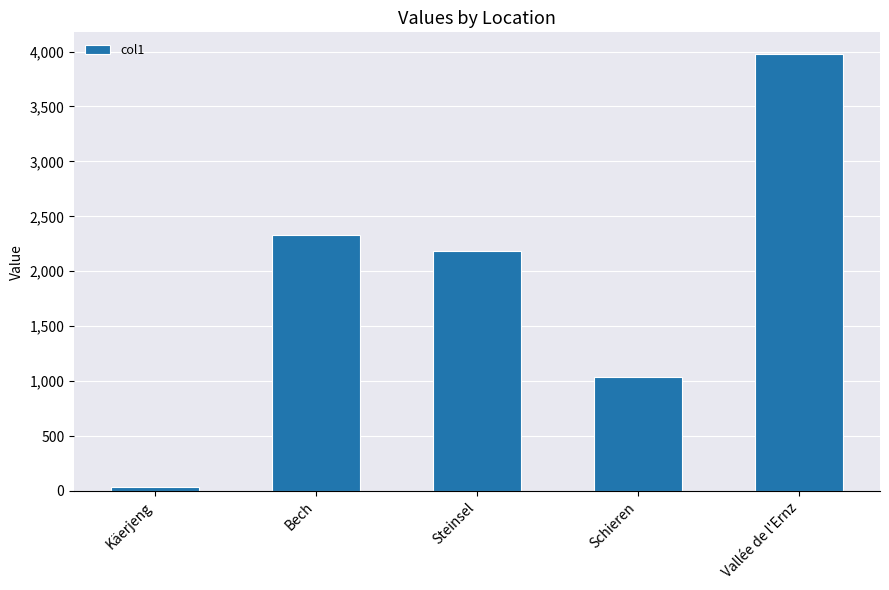

List the labels in order of value, largest first.

Vallée de l'Ernz, Bech, Steinsel, Schieren, Käerjeng